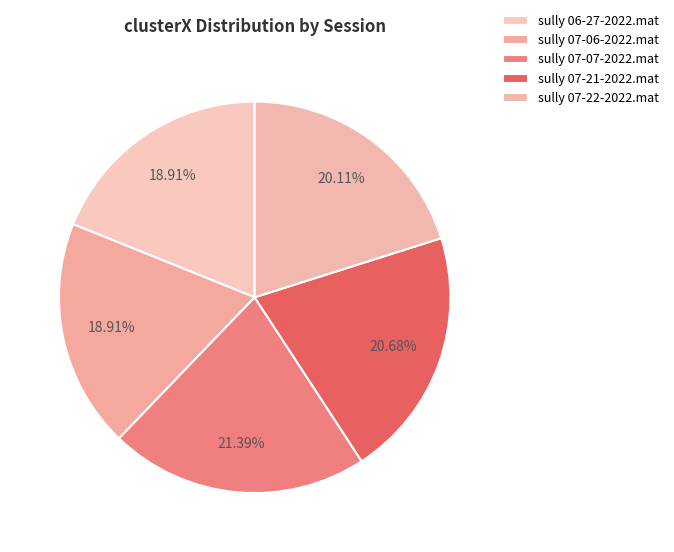

Count the number of slices in the pie.

5